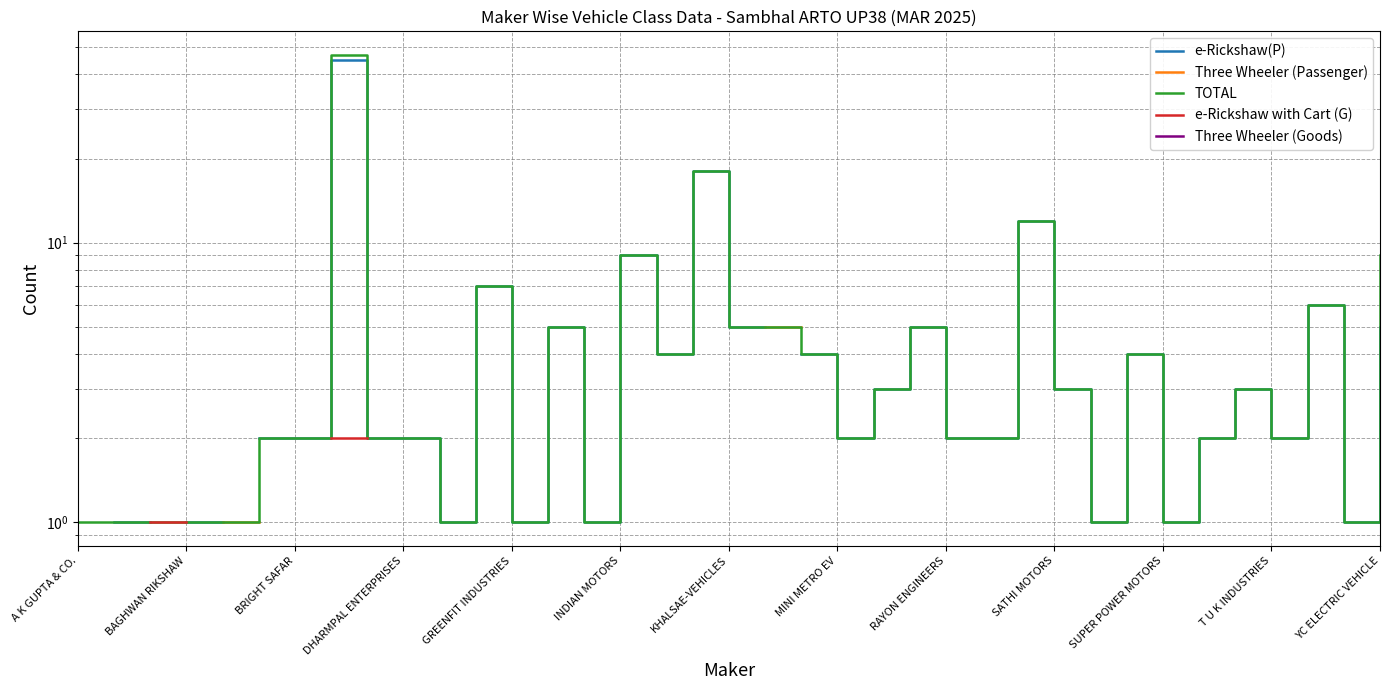

Is it true that TOTAL equals 2.0 at T U K INDUSTRIES?

True